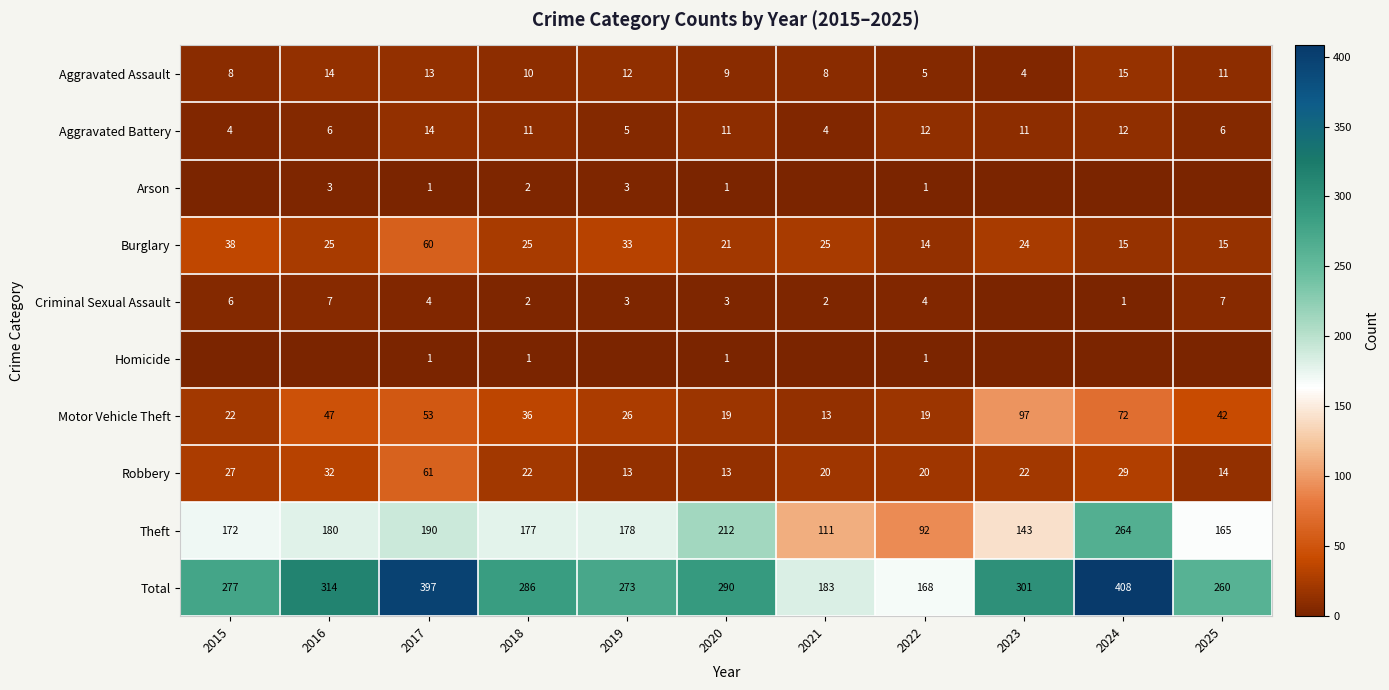

What is the difference between the highest and lowest values at 2018?

285